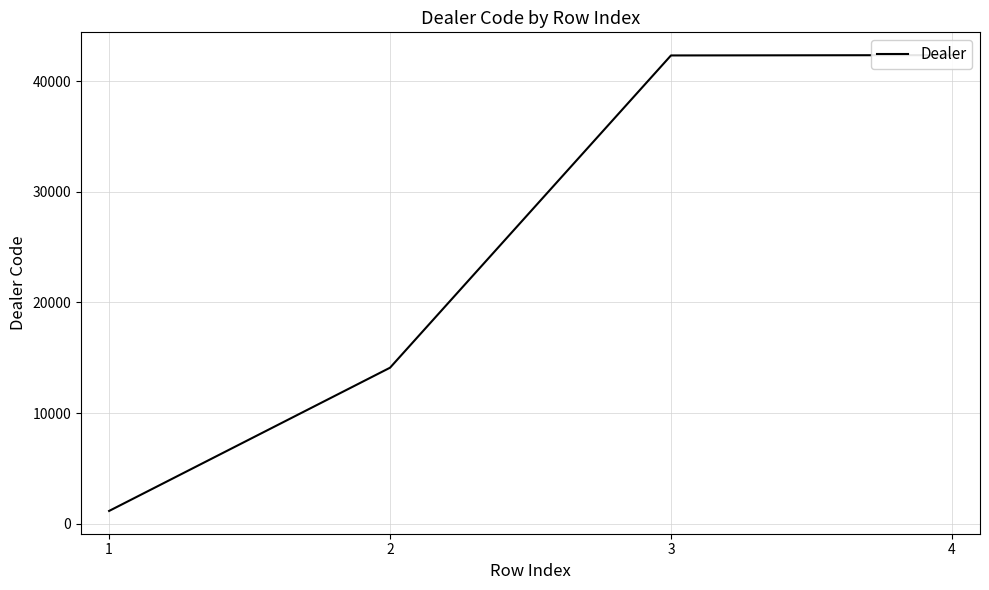

Reading left to right, transcribe all the data shown in this chart.

1144	14097	42337	42366